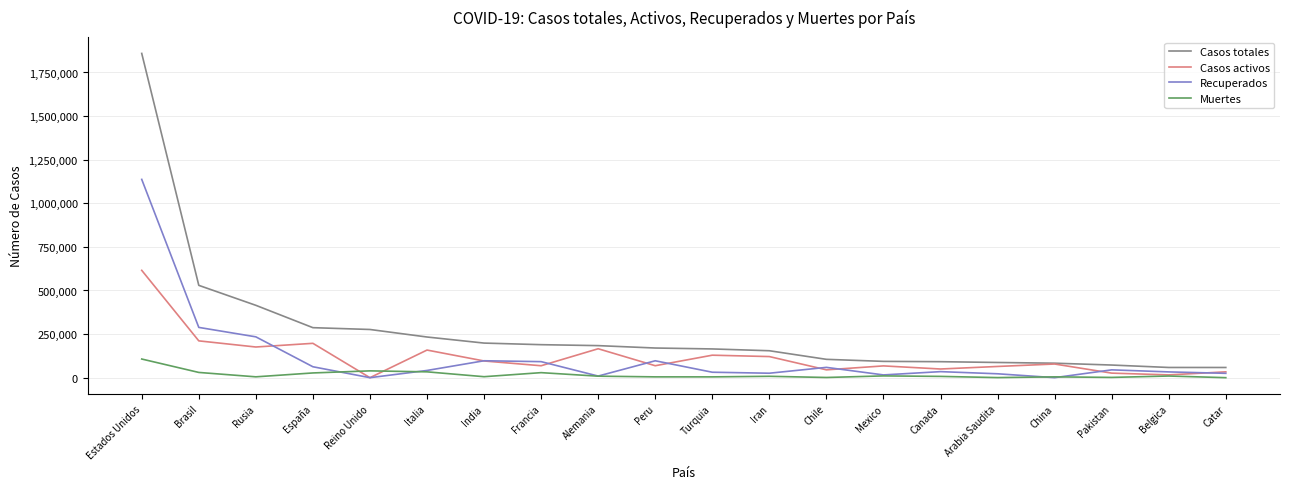

What is the sum of all Muertes values?

336441